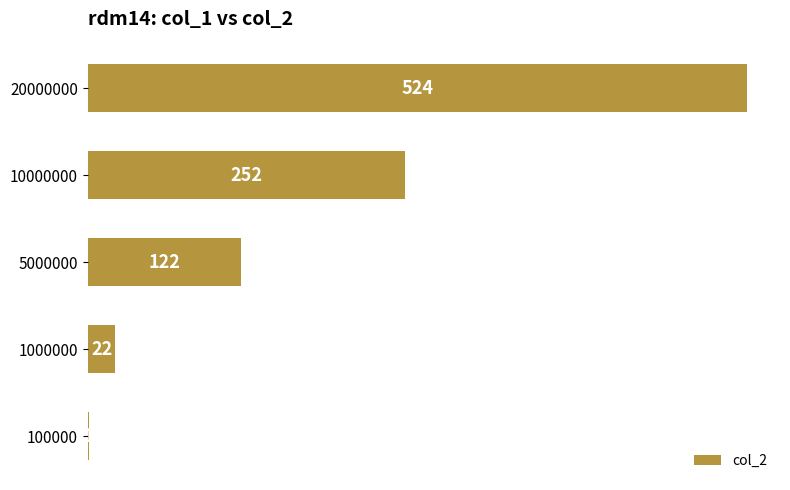

Reading top to bottom, list all the values displayed in this chart.

20000000=524	10000000=252	5000000=122	1000000=22	100000=1